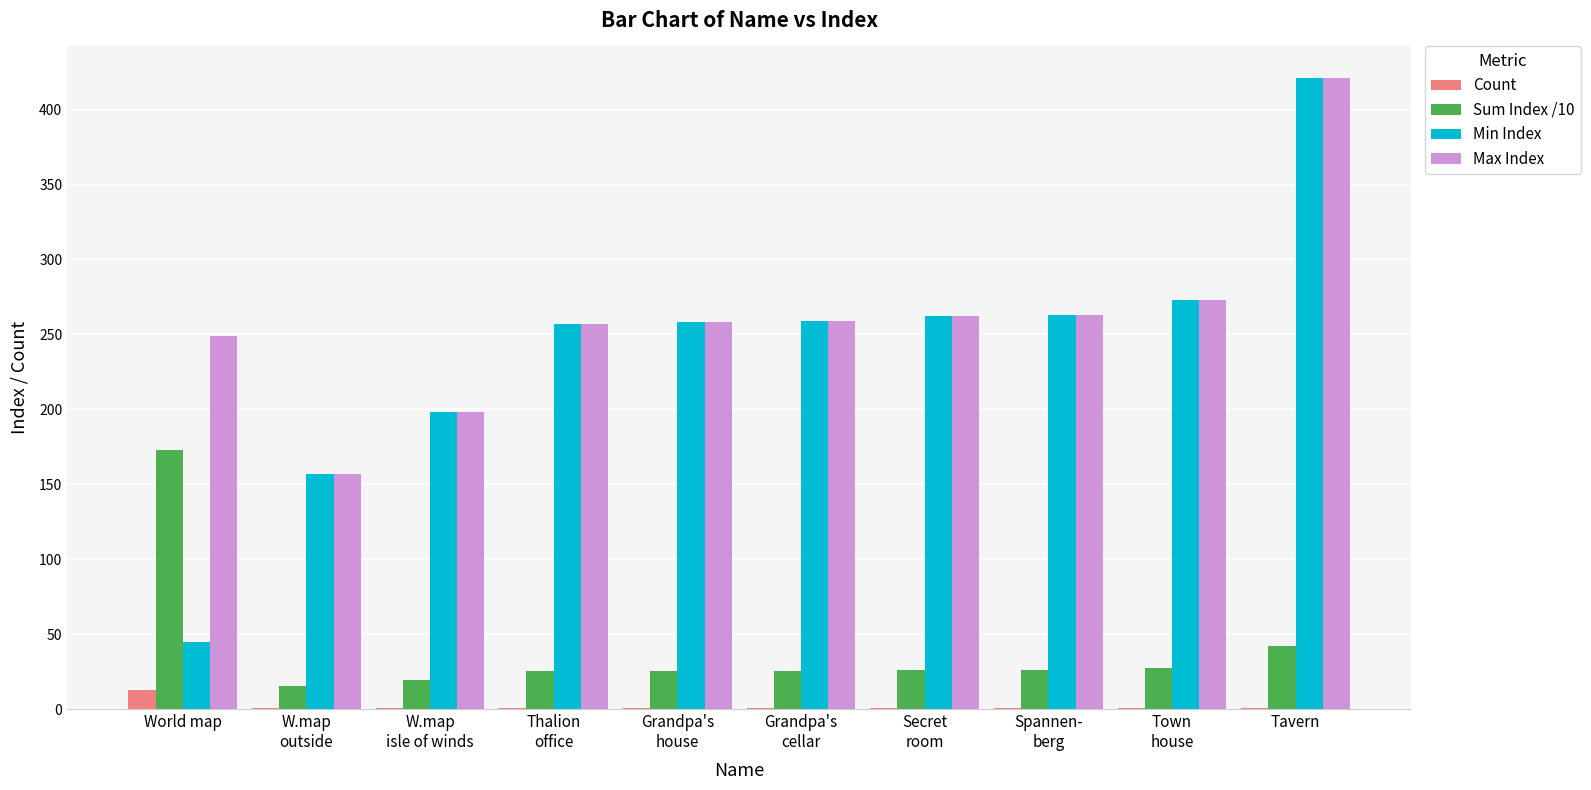

At which category is the sum across all series the highest?

Tavern